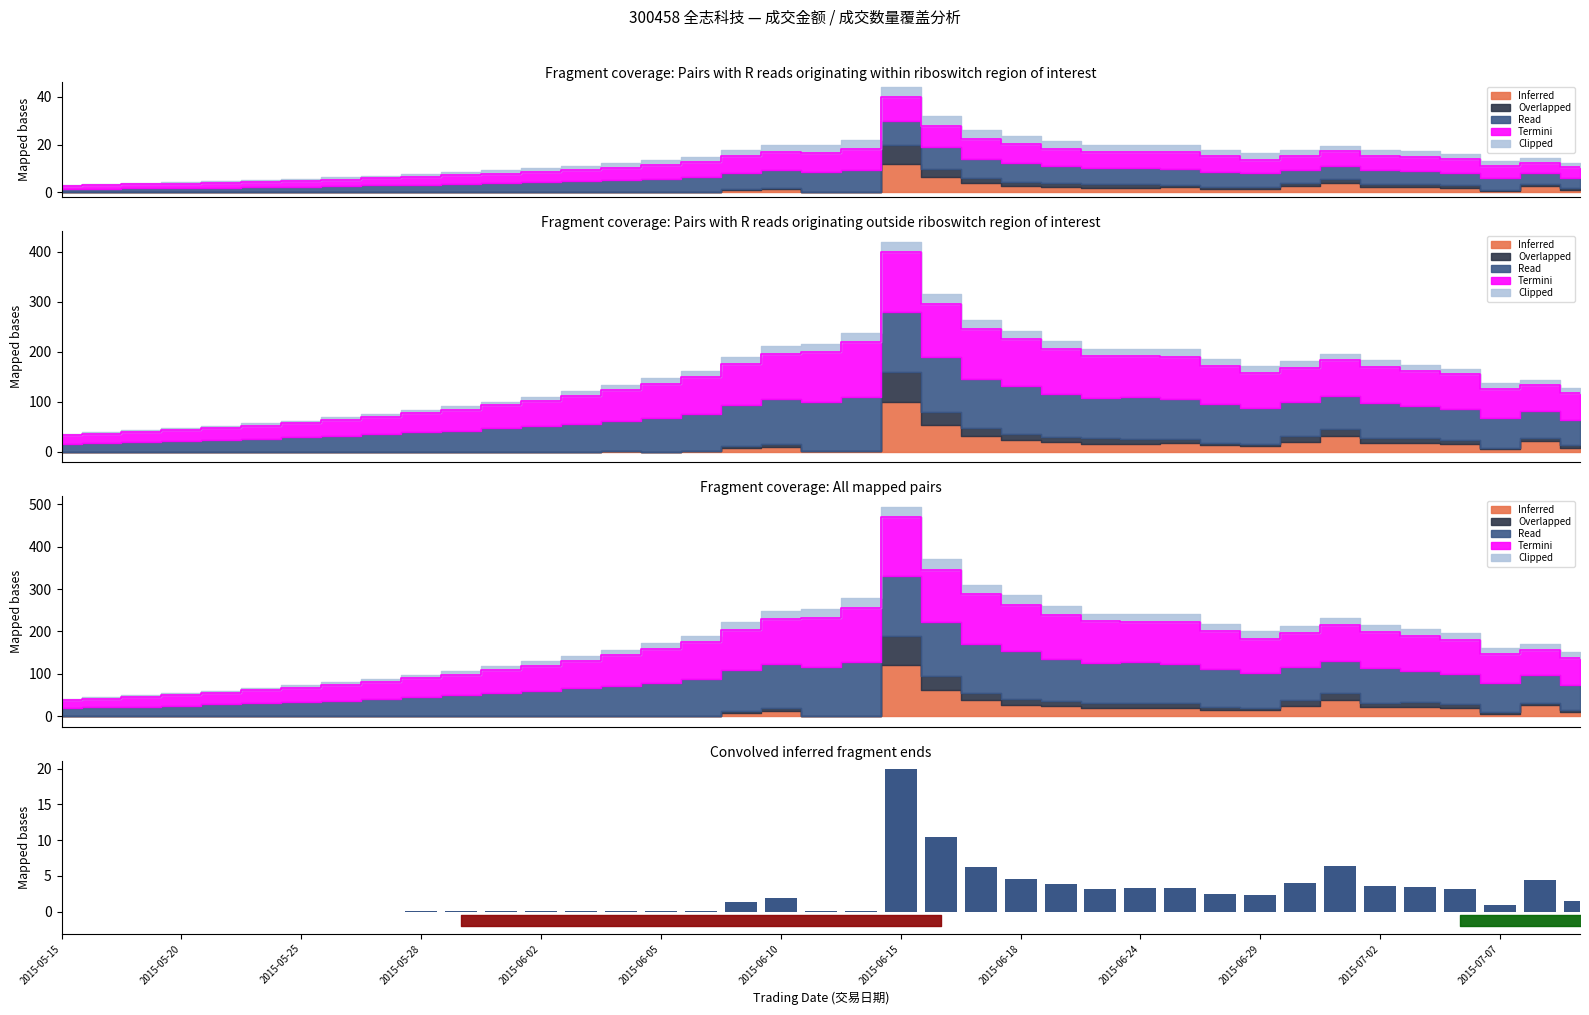

What is the average value?

2.3